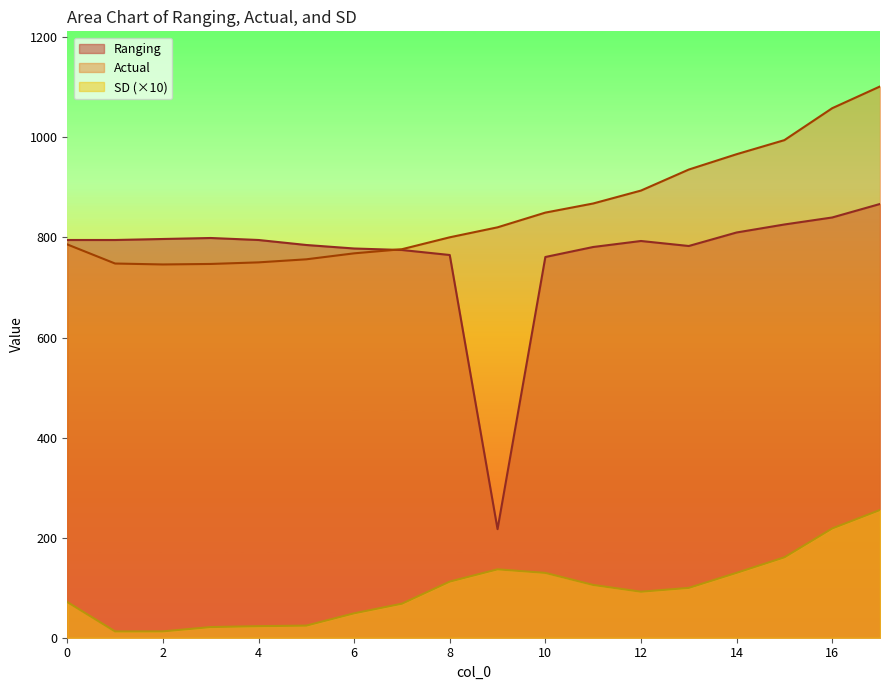

Which category has the highest value in the SD series?

17